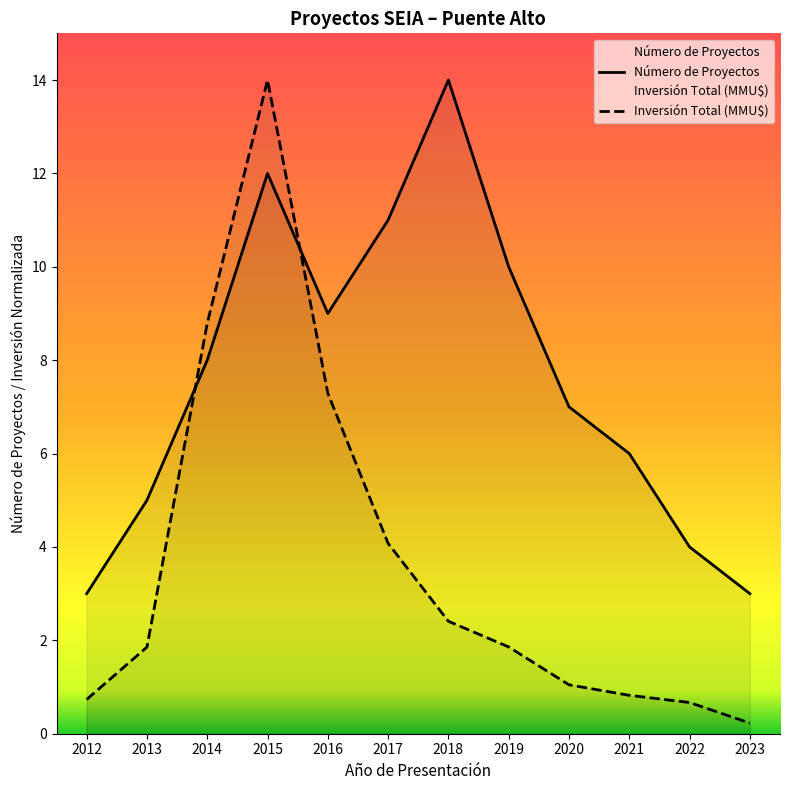

Reading left to right, what are all the values shown in this chart?

Número de Proyectos: 3.0	5.0	8.0	12.0	9.0	11.0	14.0	10.0	7.0	6.0	4.0	3.0
Inversión Total (MMU$): 0.7	1.9	8.8	14.0	7.3	4.1	2.4	1.9	1.0	0.8	0.7	0.2